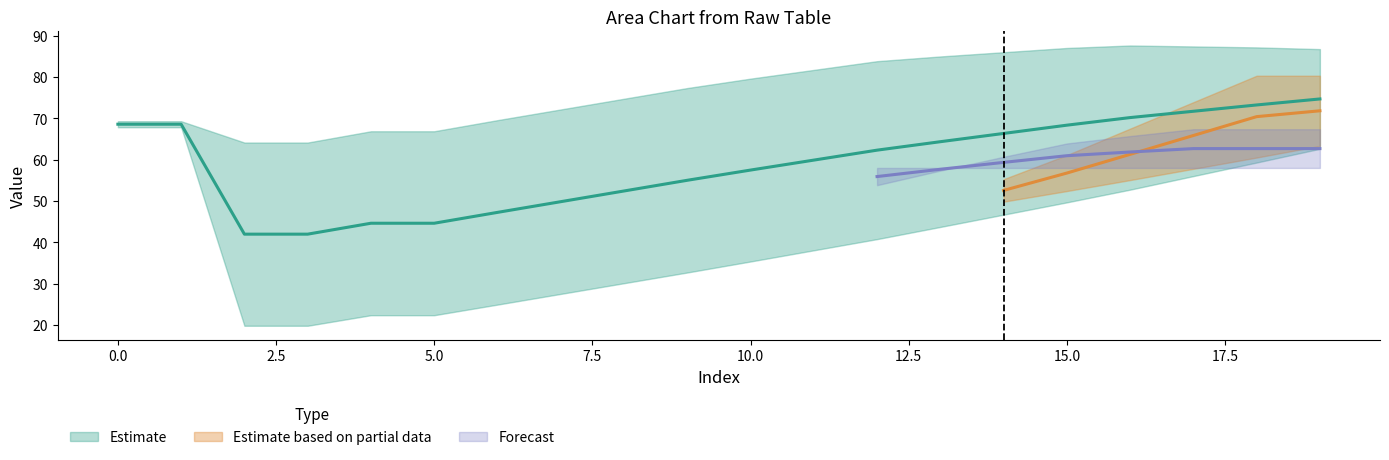

At which category is the sum across all series the highest?

19